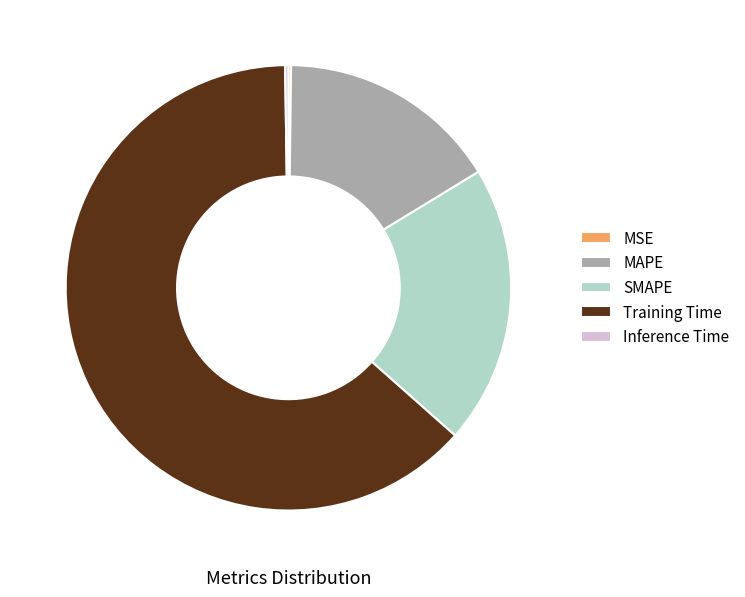

Between Training Time and SMAPE, which is larger?

Training Time